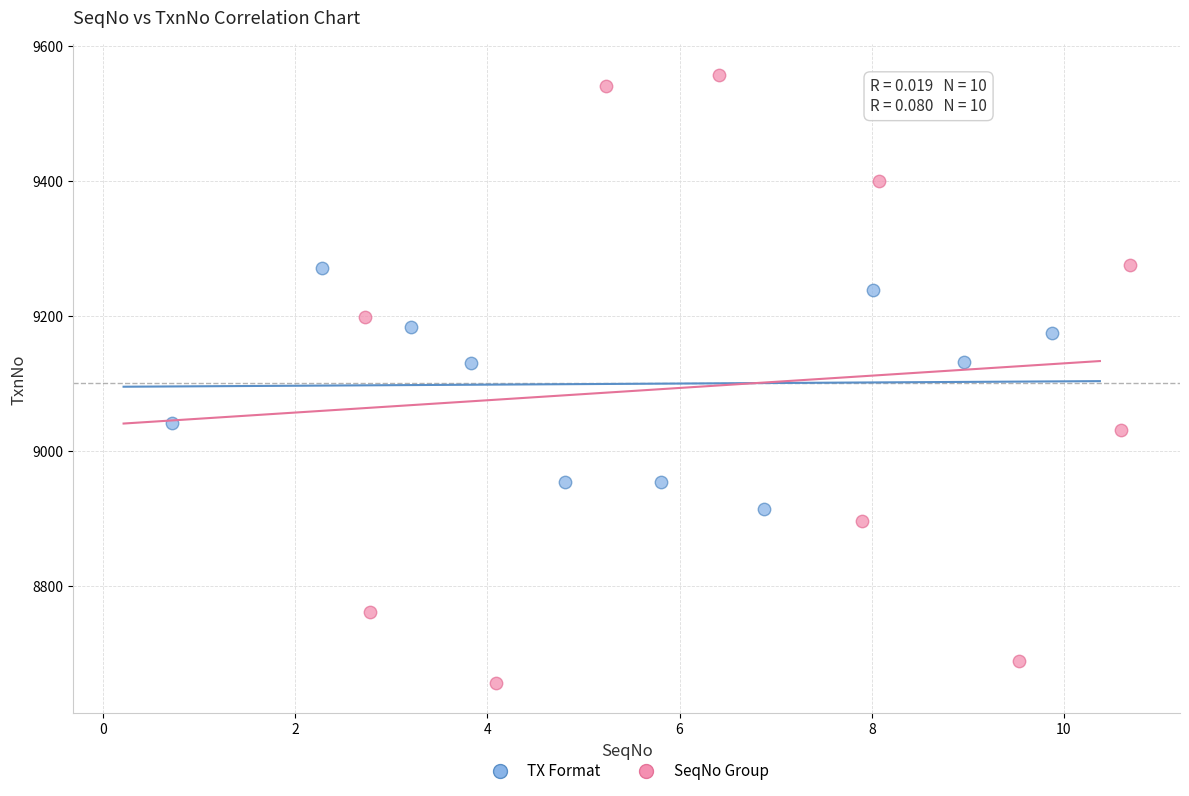

Which series has the widest spread of Y values?

SeqNo Group